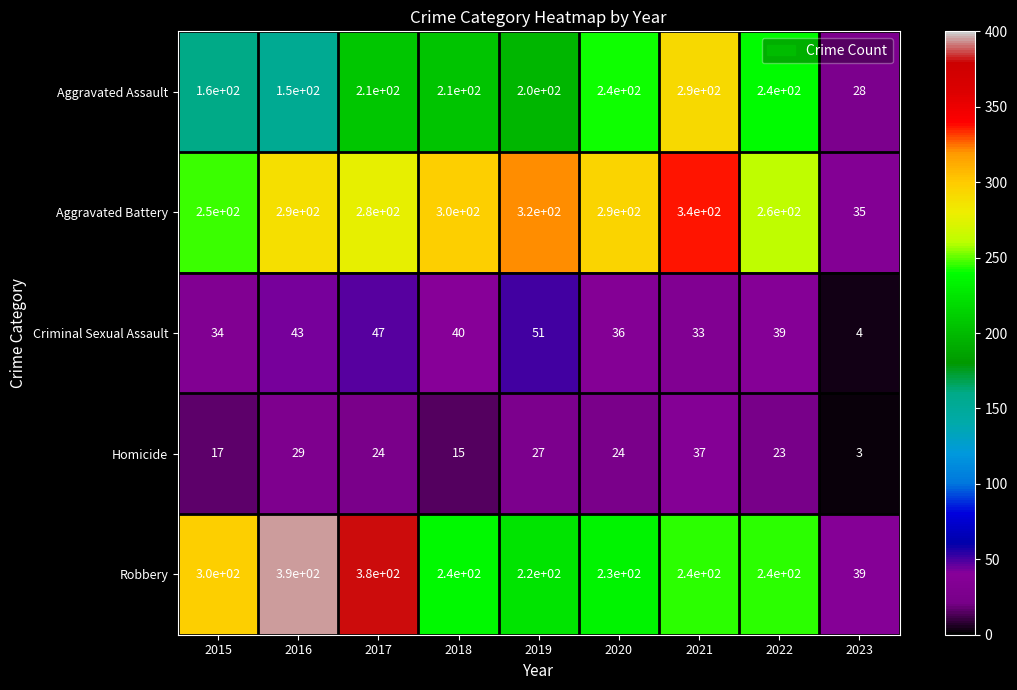

Rank the series by their maximum value, from lowest to highest.

Homicide, Criminal Sexual Assault, Aggravated Assault, Aggravated Battery, Robbery